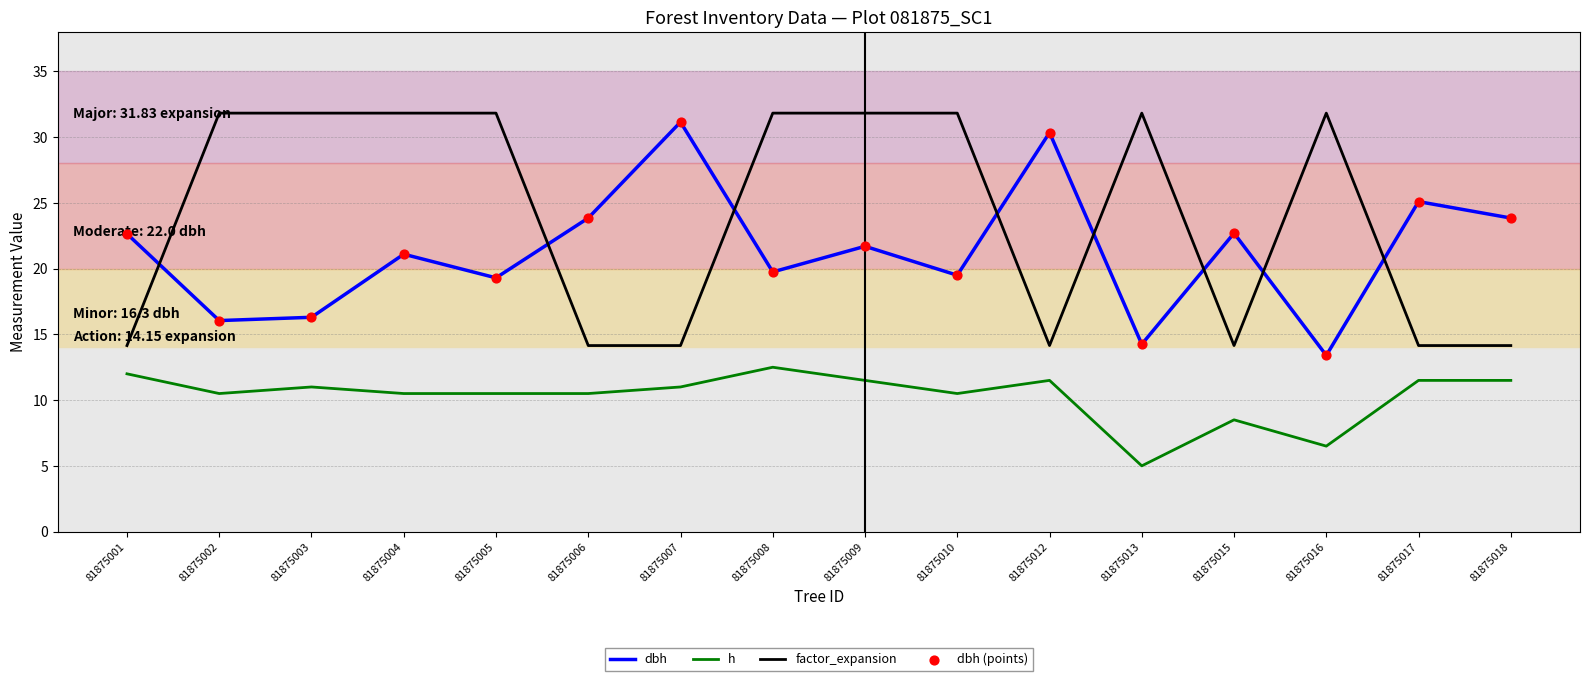

Is the value of factor_expansion at 81875005 greater than the value of h at 81875003?

Yes